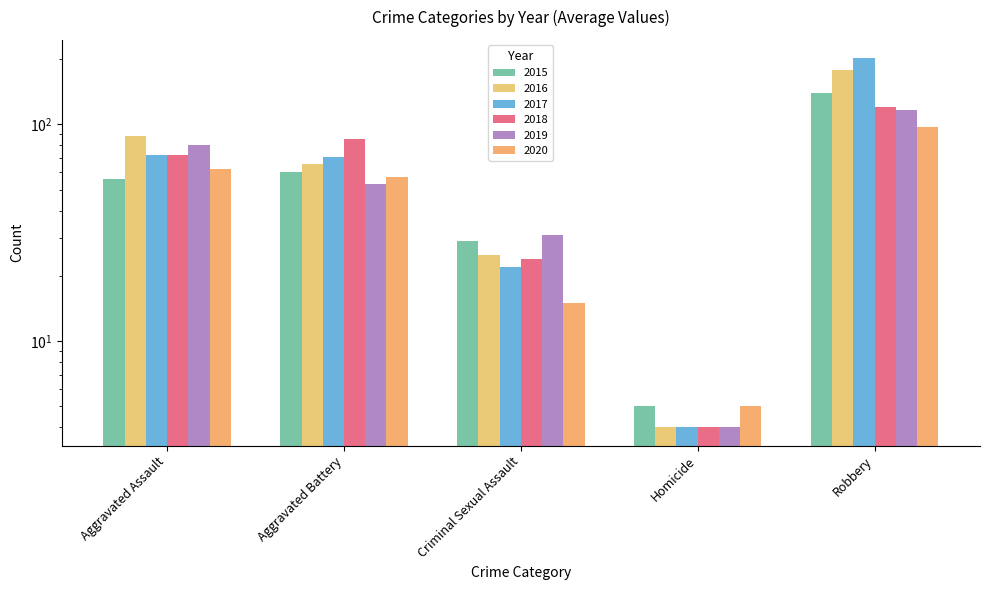

What is the label of the 2nd bar from the right?

Homicide